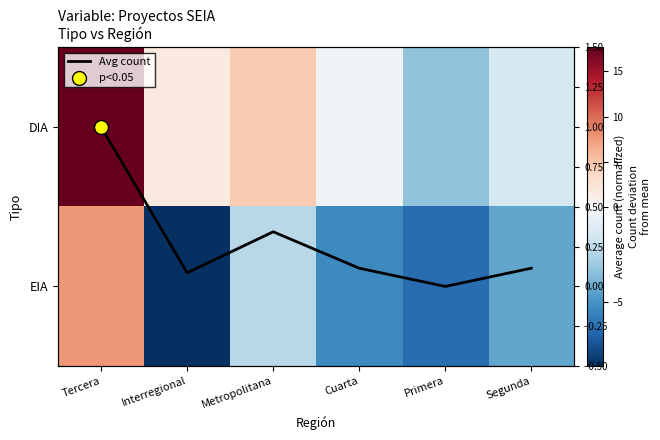

Is it true that EIA equals 7.7 at Tercera?

True